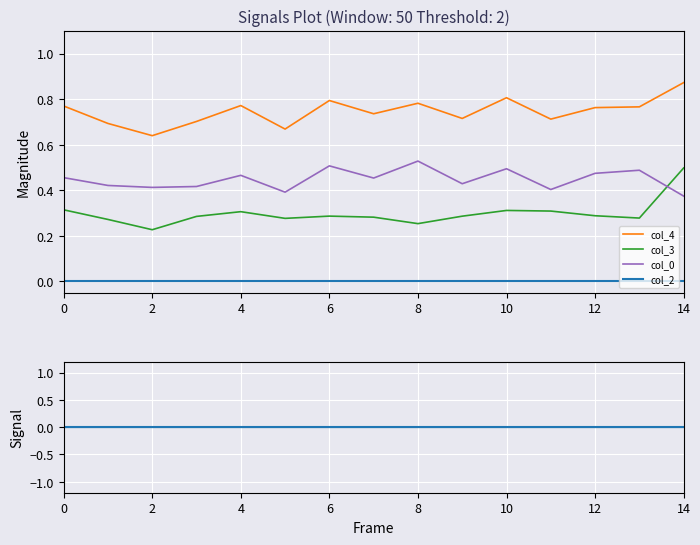

How many data points does each series have?

15